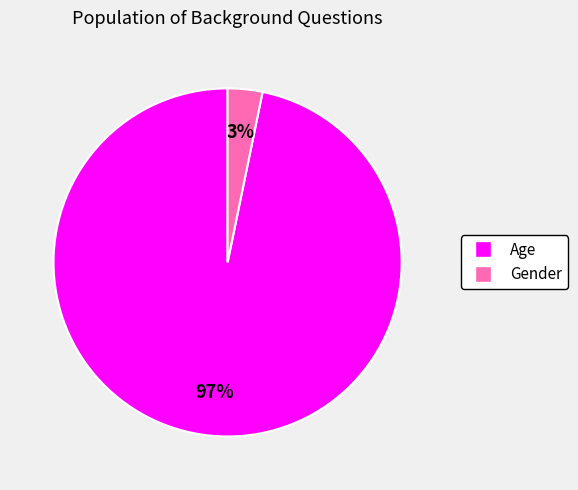

Between Gender and Age, which is larger?

Age